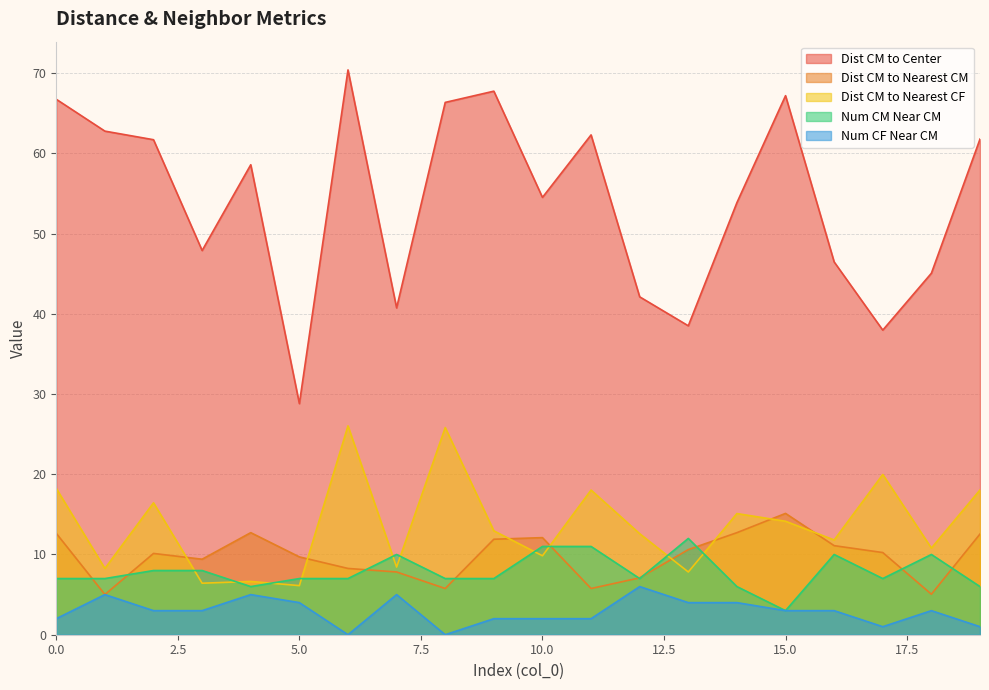

Does the chart have visible grid lines?

Yes